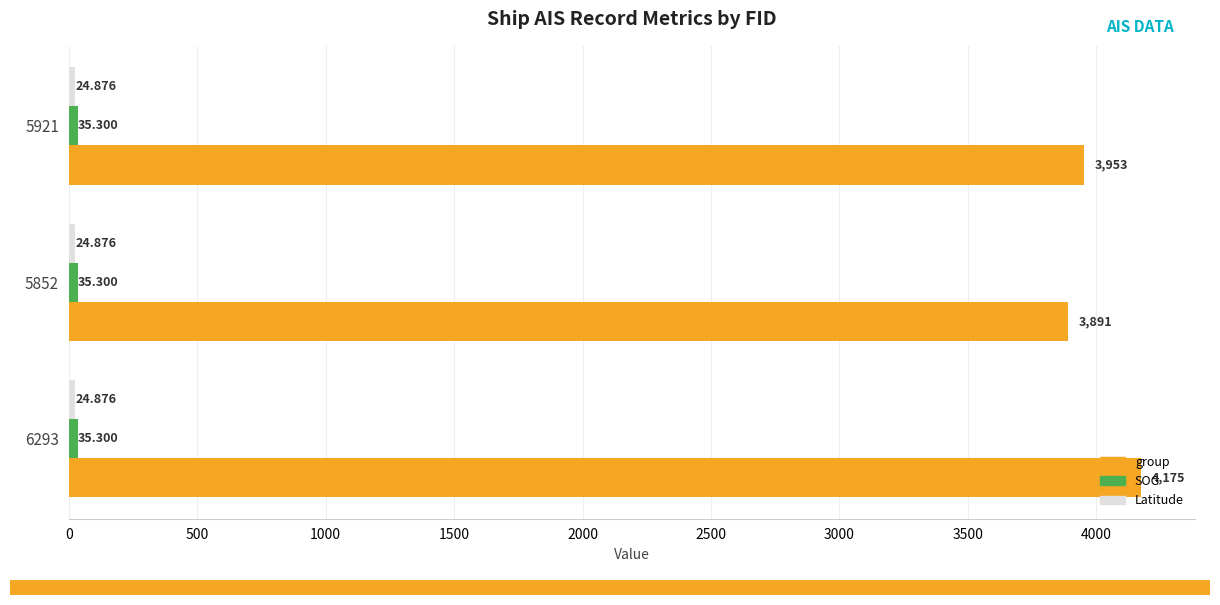

What is the average value of the group series?

4006.3